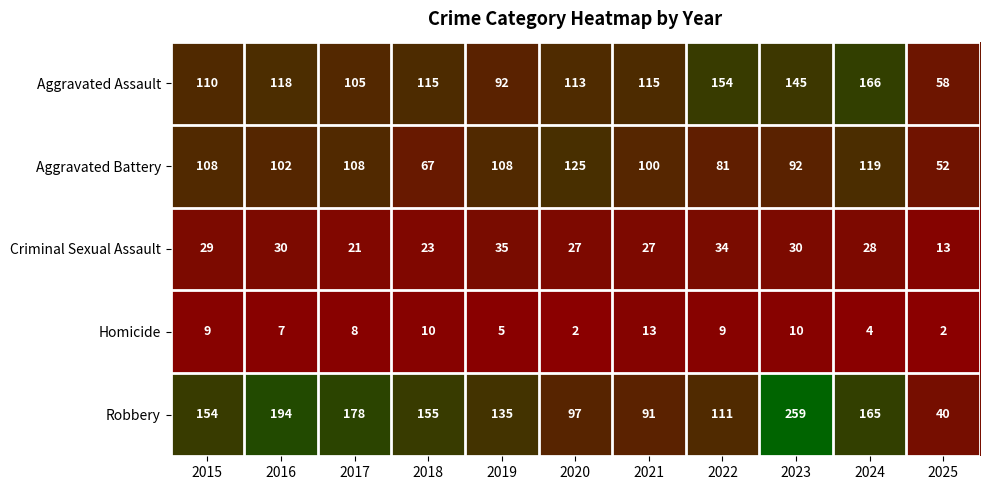

At 2017, list the series in order from largest to smallest.

Robbery, Aggravated Battery, Aggravated Assault, Criminal Sexual Assault, Homicide